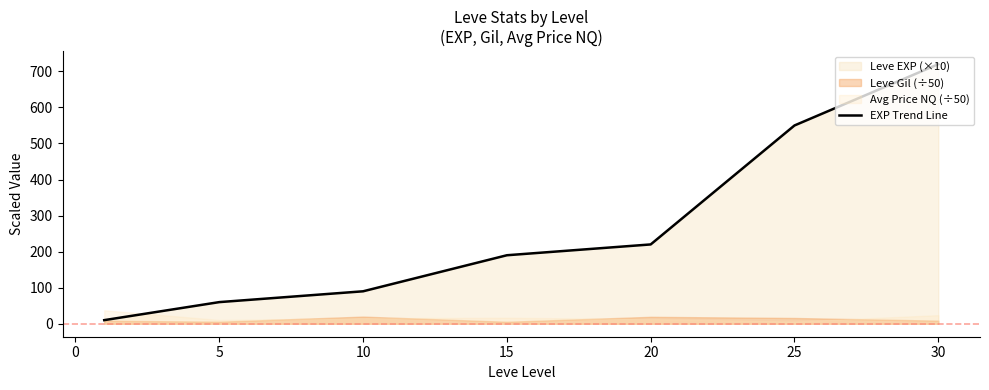

How many lines are shown in the chart?

1